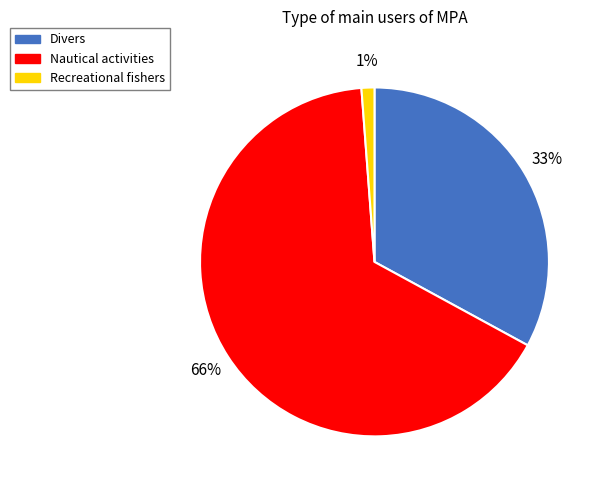

Rank the categories by value from highest to lowest.

Nautical activities, Divers, Recreational fishers